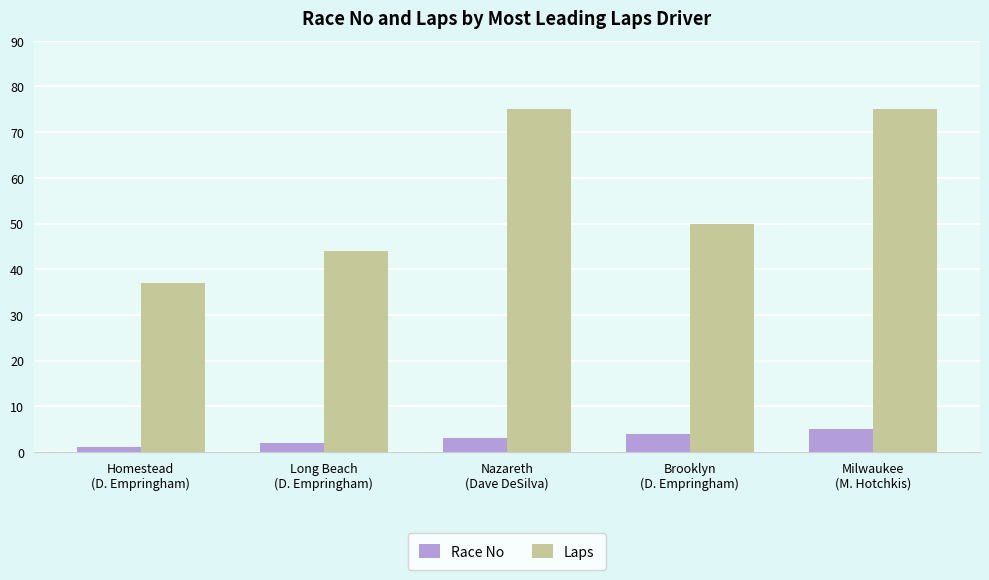

How many data points does each series have?

5